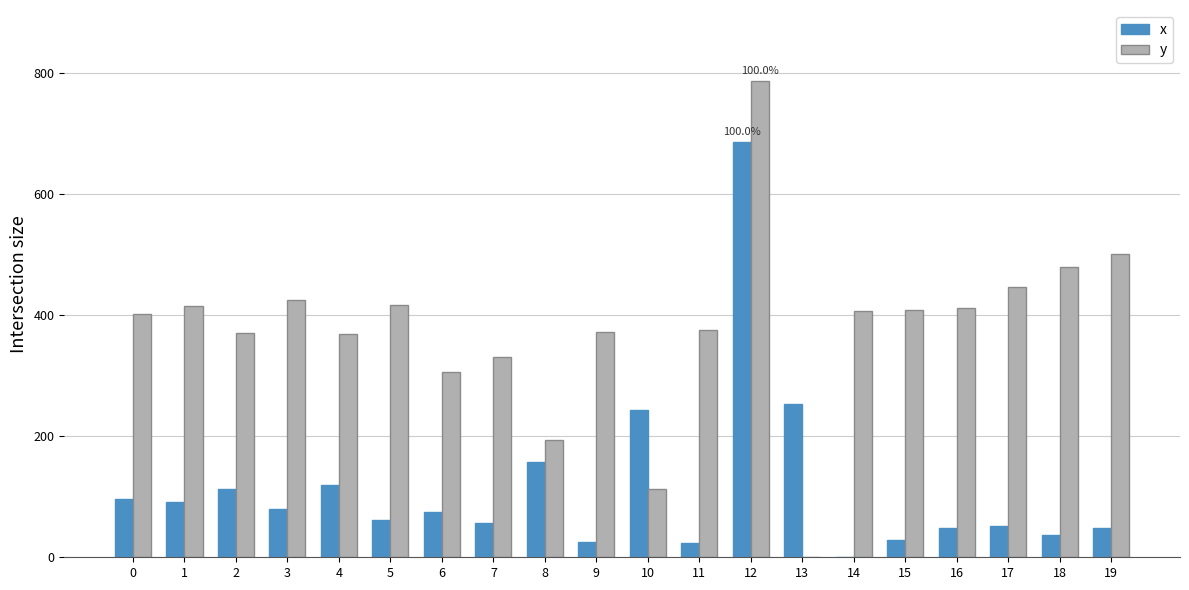

What is the total value across all series at 10?

356.3